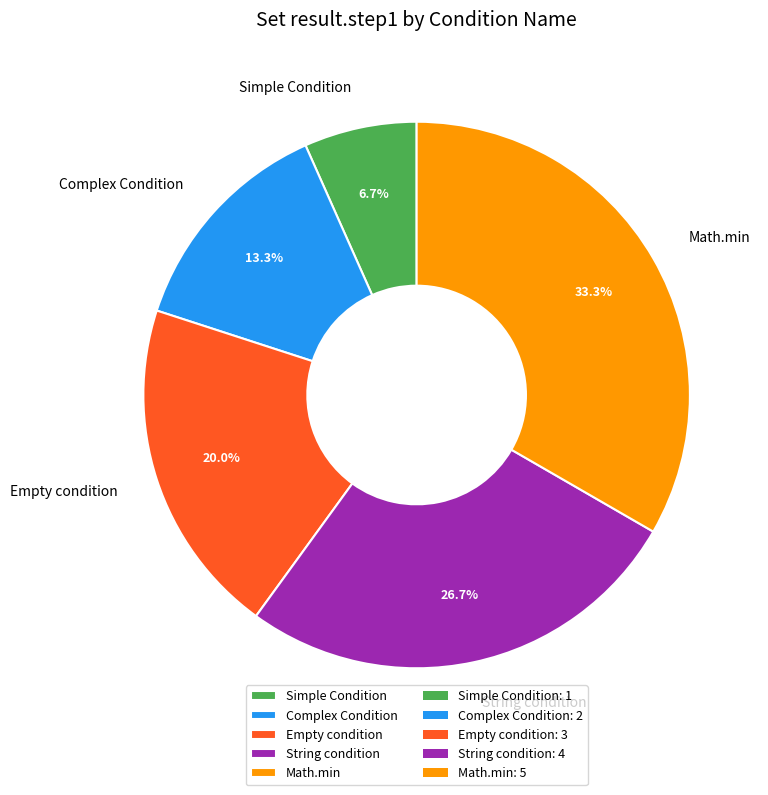

How many slices are in this pie chart?

5